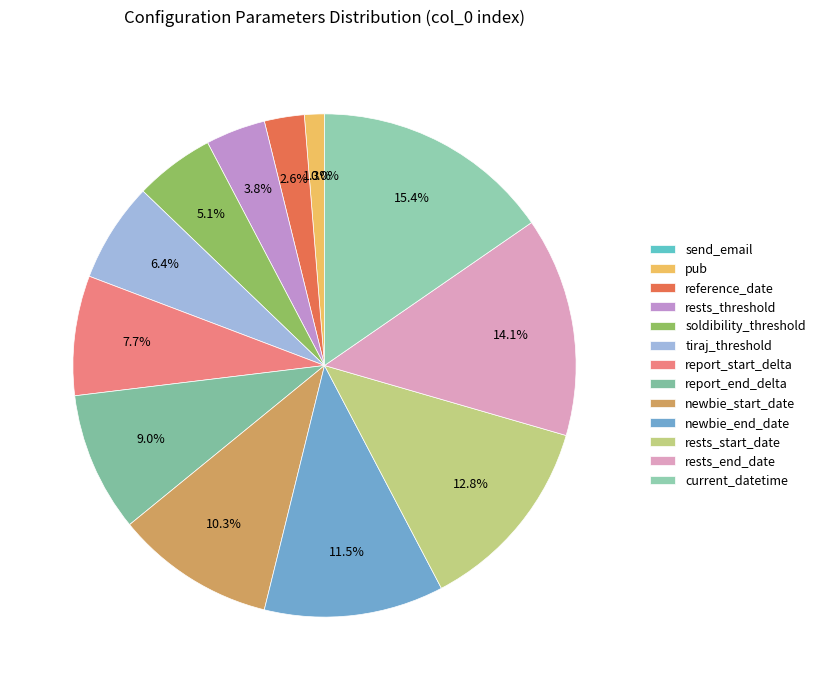

Between send_email and soldibility_threshold, which is larger?

soldibility_threshold